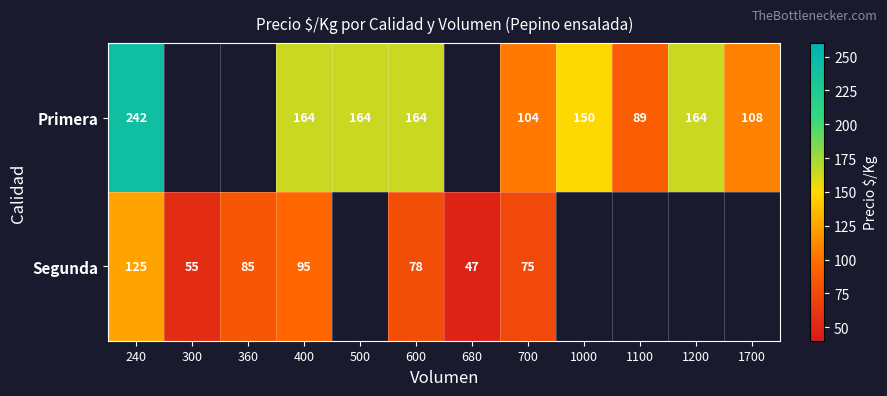

At how many categories does at least one series exceed 184?

1